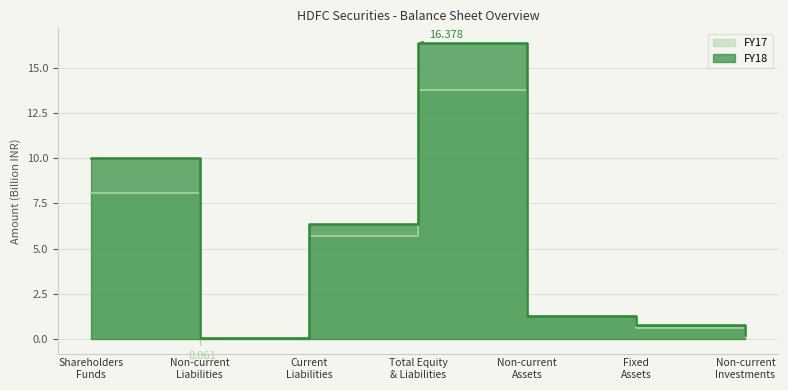

What position from the left is Non-current
Liabilities?

2